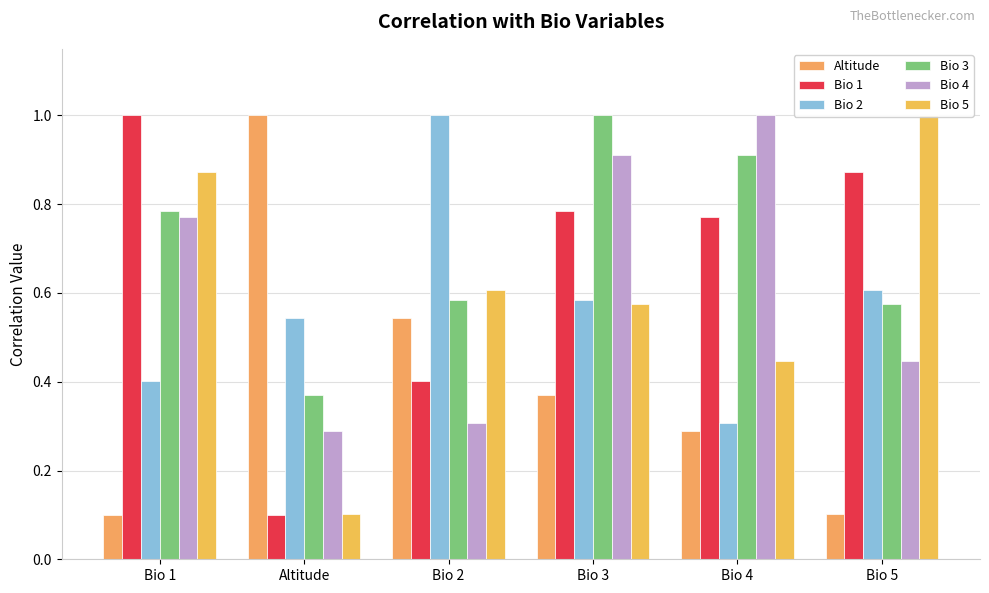

What is the smallest value displayed?

0.1